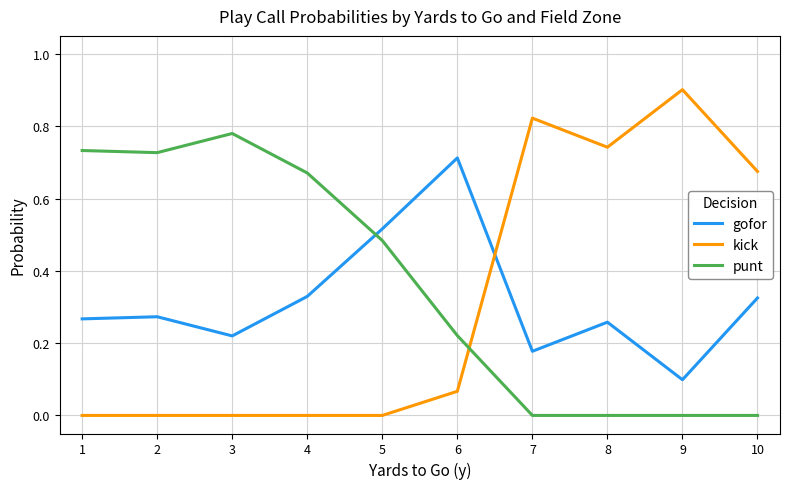

What is the total value across all series at 5?

1.0